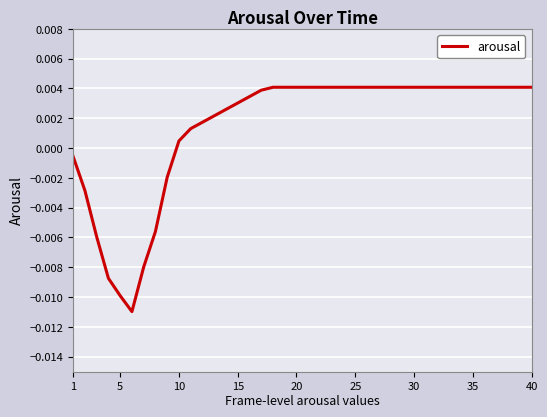

At which label does the data first exceed 0?

10